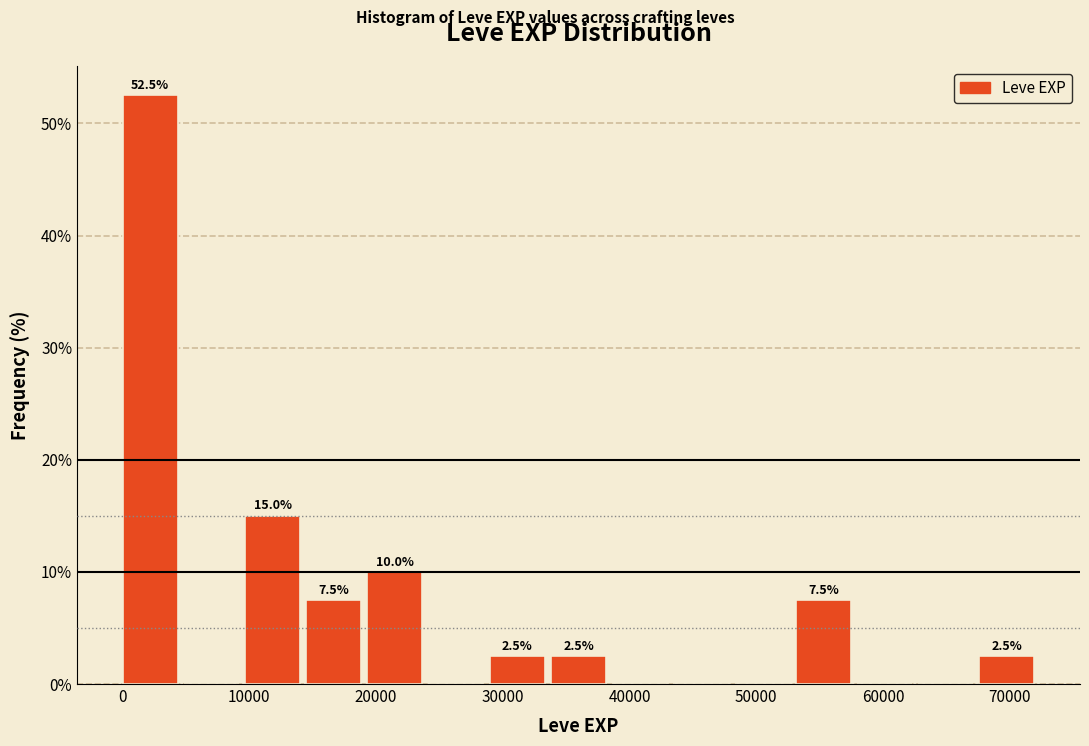

Which range on the x-axis has the tallest bar?

0 to 5000